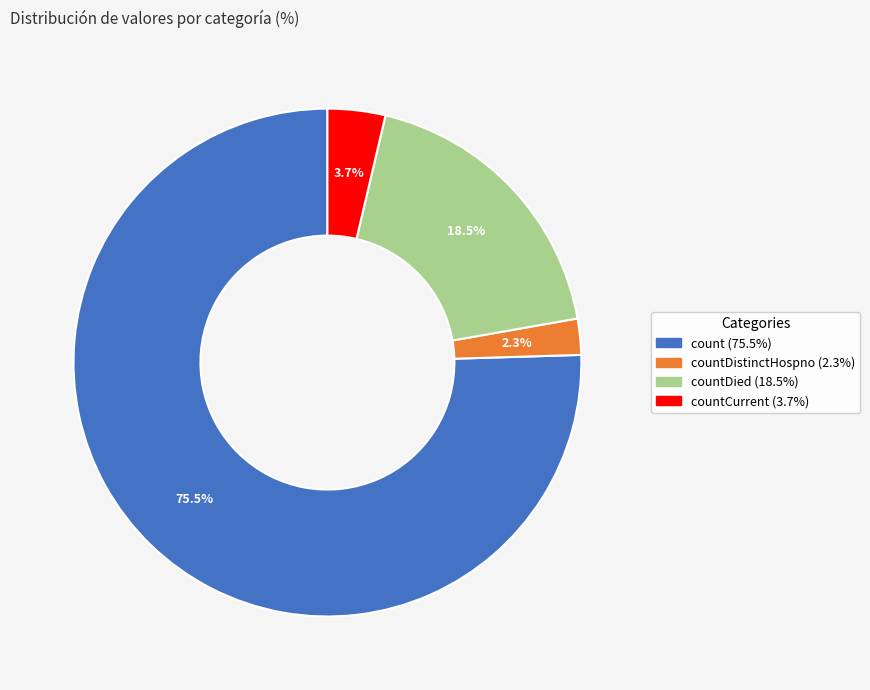

Does any single category account for the majority?

Yes